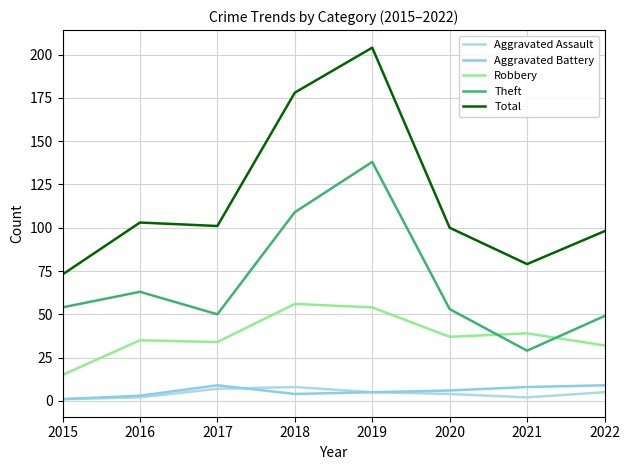

What is the sum of all Aggravated Assault values?

34